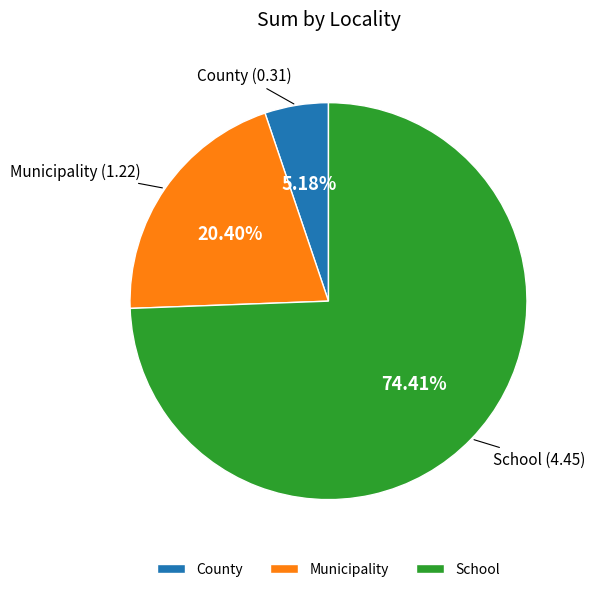

Which category has the smallest portion of the pie?

County